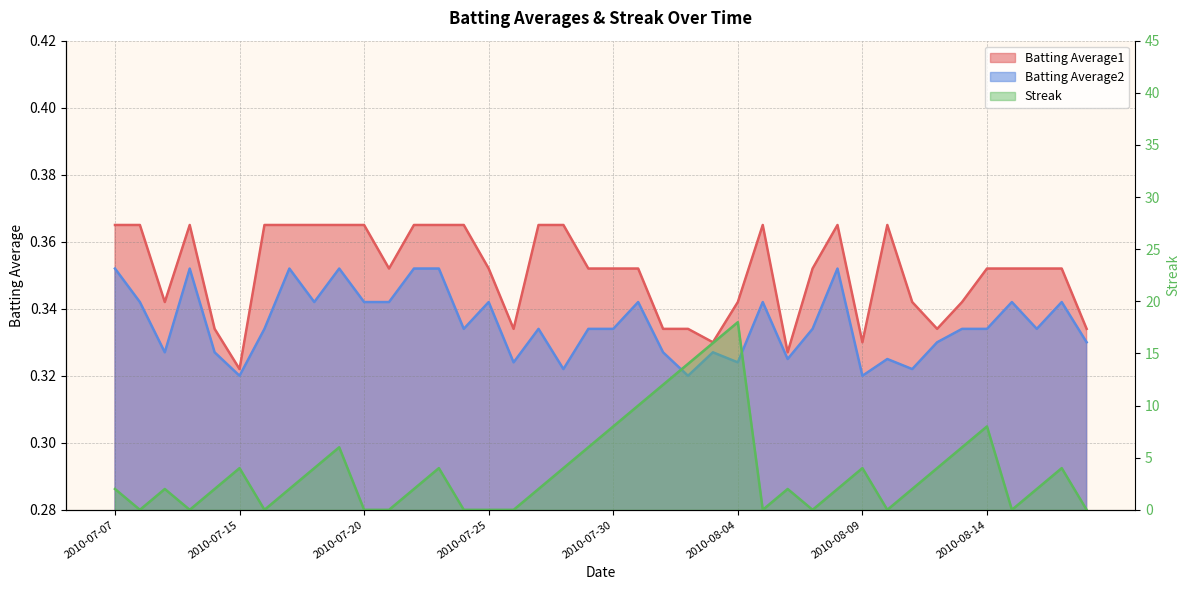

Reading left to right, list all the values displayed in this chart.

Batting Average1: 2010-07-07=0.4	2010-07-08=0.4	2010-07-09=0.3	2010-07-10=0.4	2010-07-11=0.3	2010-07-15=0.3	2010-07-16=0.4	2010-07-17=0.4	2010-07-18=0.4	2010-07-19=0.4	2010-07-20=0.4	2010-07-21=0.4	2010-07-22=0.4	2010-07-23=0.4	2010-07-24=0.4	2010-07-25=0.4	2010-07-26=0.3	2010-07-27=0.4	2010-07-28=0.4	2010-07-29=0.4	2010-07-30=0.4	2010-07-31=0.4	2010-08-01=0.3	2010-08-02=0.3	2010-08-03=0.3	2010-08-04=0.3	2010-08-05=0.4	2010-08-06=0.3	2010-08-07=0.4	2010-08-08=0.4	2010-08-09=0.3	2010-08-10=0.4	2010-08-11=0.3	2010-08-12=0.3	2010-08-13=0.3	2010-08-14=0.4	2010-08-15=0.4	2010-08-16=0.4	2010-08-17=0.4	2010-08-18=0.3
Batting Average2: 2010-07-07=0.4	2010-07-08=0.3	2010-07-09=0.3	2010-07-10=0.4	2010-07-11=0.3	2010-07-15=0.3	2010-07-16=0.3	2010-07-17=0.4	2010-07-18=0.3	2010-07-19=0.4	2010-07-20=0.3	2010-07-21=0.3	2010-07-22=0.4	2010-07-23=0.4	2010-07-24=0.3	2010-07-25=0.3	2010-07-26=0.3	2010-07-27=0.3	2010-07-28=0.3	2010-07-29=0.3	2010-07-30=0.3	2010-07-31=0.3	2010-08-01=0.3	2010-08-02=0.3	2010-08-03=0.3	2010-08-04=0.3	2010-08-05=0.3	2010-08-06=0.3	2010-08-07=0.3	2010-08-08=0.4	2010-08-09=0.3	2010-08-10=0.3	2010-08-11=0.3	2010-08-12=0.3	2010-08-13=0.3	2010-08-14=0.3	2010-08-15=0.3	2010-08-16=0.3	2010-08-17=0.3	2010-08-18=0.3
Streak: 2010-07-07=2.0	2010-07-08=0.0	2010-07-09=2.0	2010-07-10=0.0	2010-07-11=2.0	2010-07-15=4.0	2010-07-16=0.0	2010-07-17=2.0	2010-07-18=4.0	2010-07-19=6.0	2010-07-20=0.0	2010-07-21=0.0	2010-07-22=2.0	2010-07-23=4.0	2010-07-24=0.0	2010-07-25=0.0	2010-07-26=0.0	2010-07-27=2.0	2010-07-28=4.0	2010-07-29=6.0	2010-07-30=8.0	2010-07-31=10.0	2010-08-01=12.0	2010-08-02=14.0	2010-08-03=16.0	2010-08-04=18.0	2010-08-05=0.0	2010-08-06=2.0	2010-08-07=0.0	2010-08-08=2.0	2010-08-09=4.0	2010-08-10=0.0	2010-08-11=2.0	2010-08-12=4.0	2010-08-13=6.0	2010-08-14=8.0	2010-08-15=0.0	2010-08-16=2.0	2010-08-17=4.0	2010-08-18=0.0